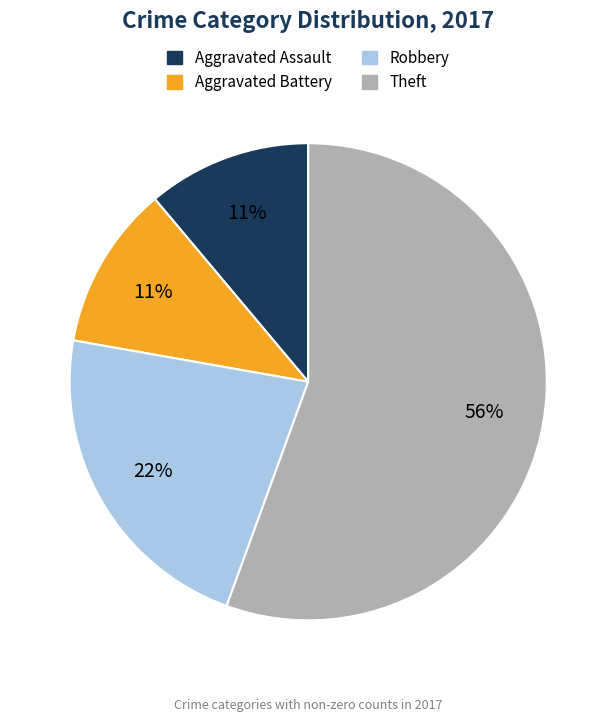

True or false: Aggravated Assault accounts for 11% of the total.

True